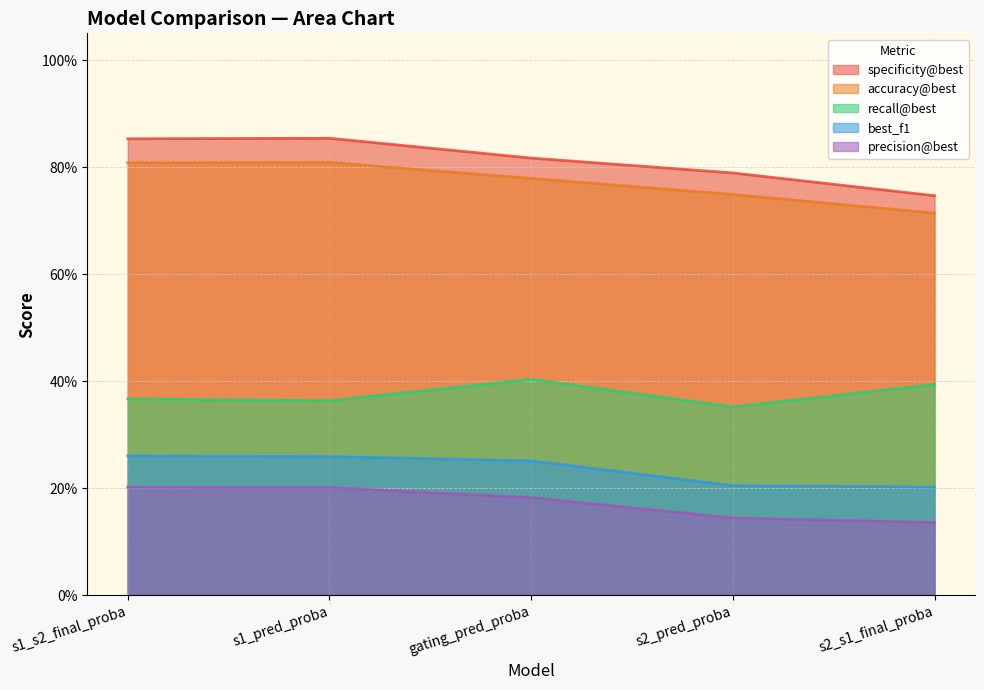

List the series in order of their peak value, highest first.

specificity@best, accuracy@best, recall@best, best_f1, precision@best